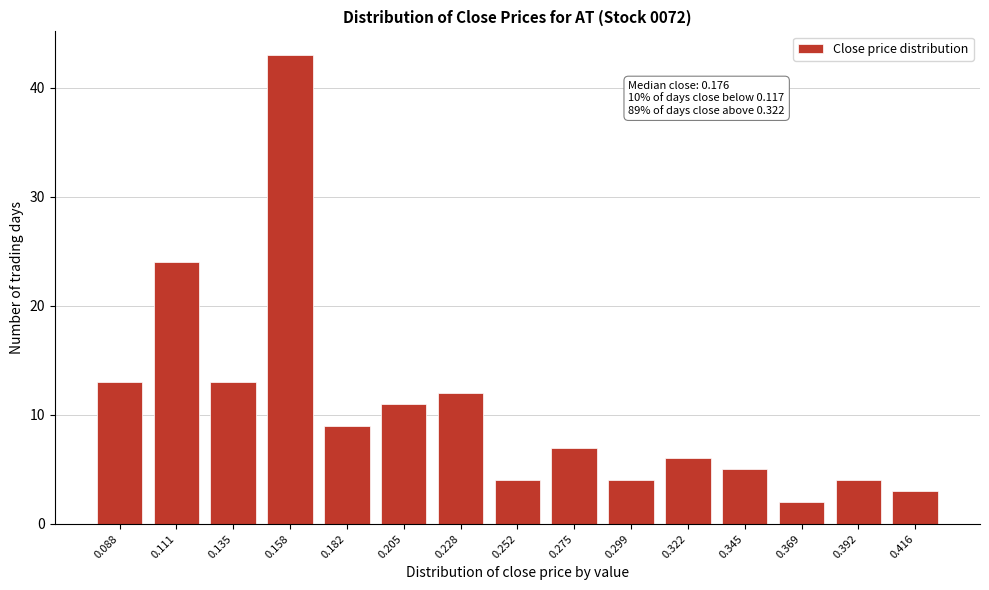

Reading left to right, list all the values displayed in this chart.

13	24	13	43	9	11	12	4	7	4	6	5	2	4	3